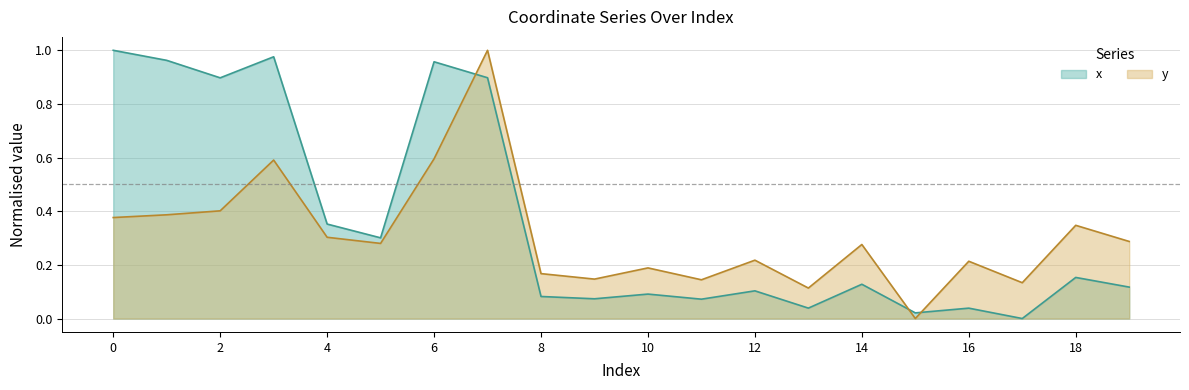

What is the average value of the x series?

0.4